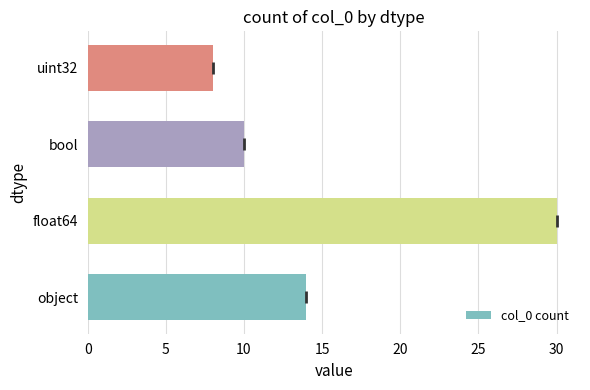

What value does the data have at bool, to the nearest 5?

10